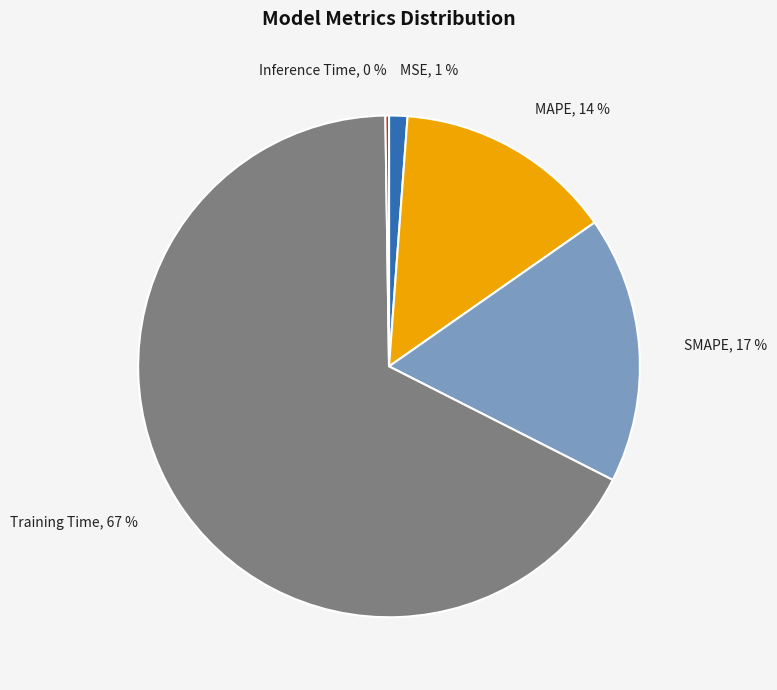

Which has a higher value, MAPE or MSE?

MAPE